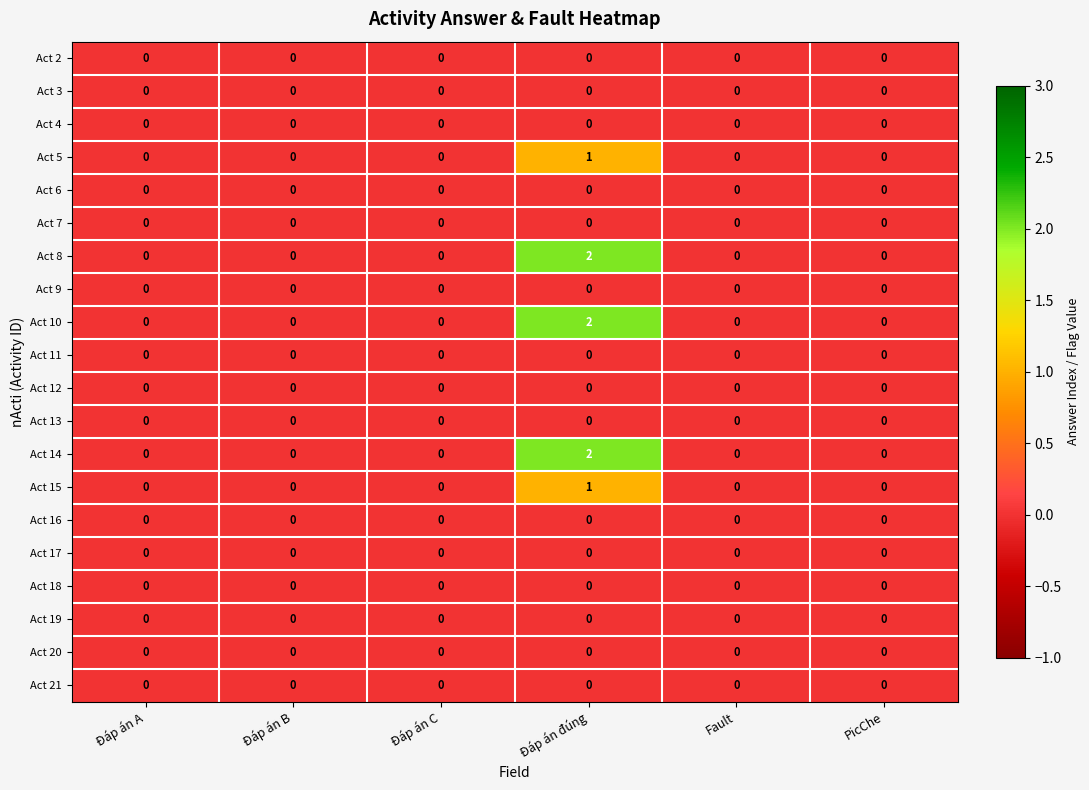

True or false: Act 10 has a value of 0 at PicChe.

True